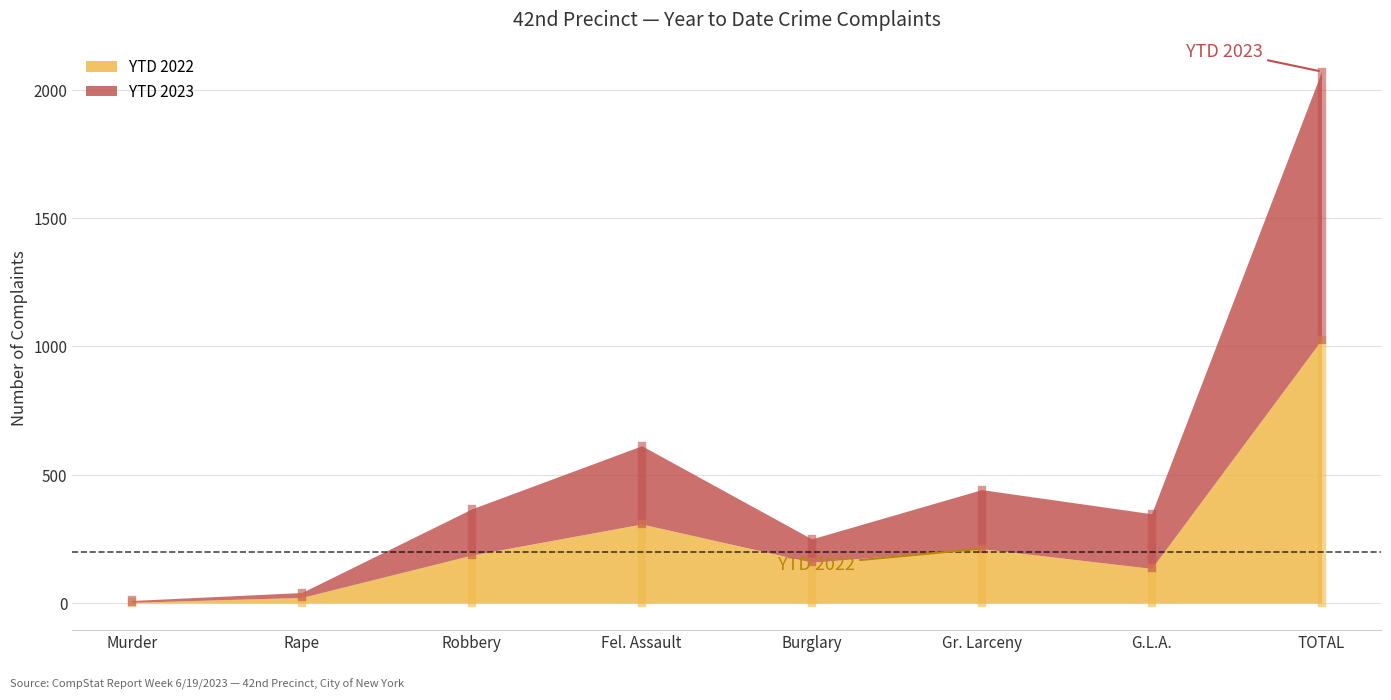

Where does the YTD 2022 series first go above 187?

Fel. Assault